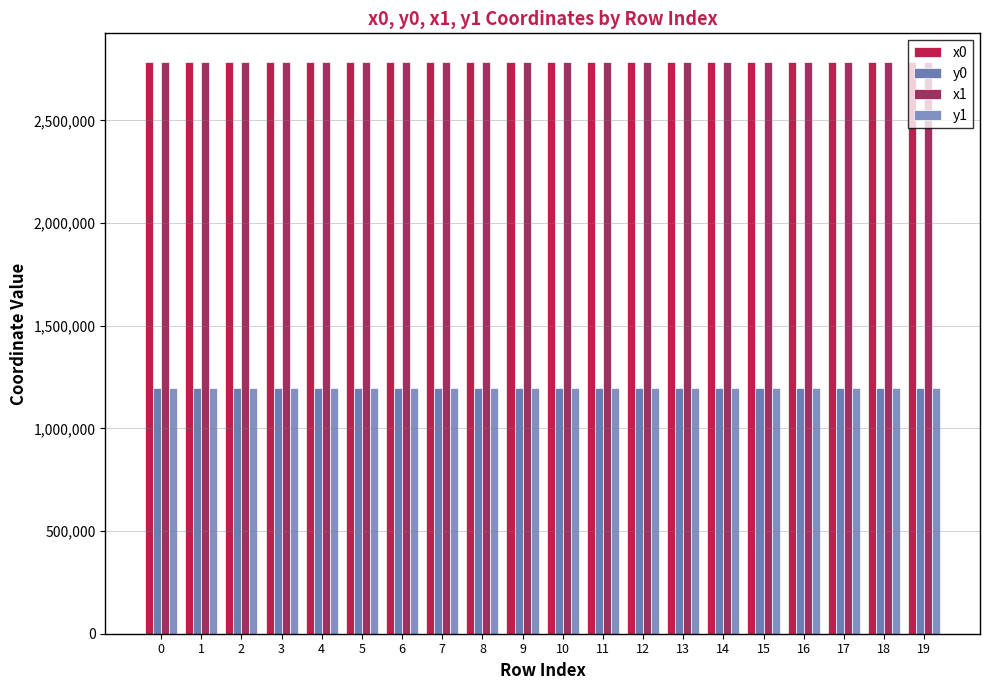

How many values in the y1 series exceed 1195175?

10